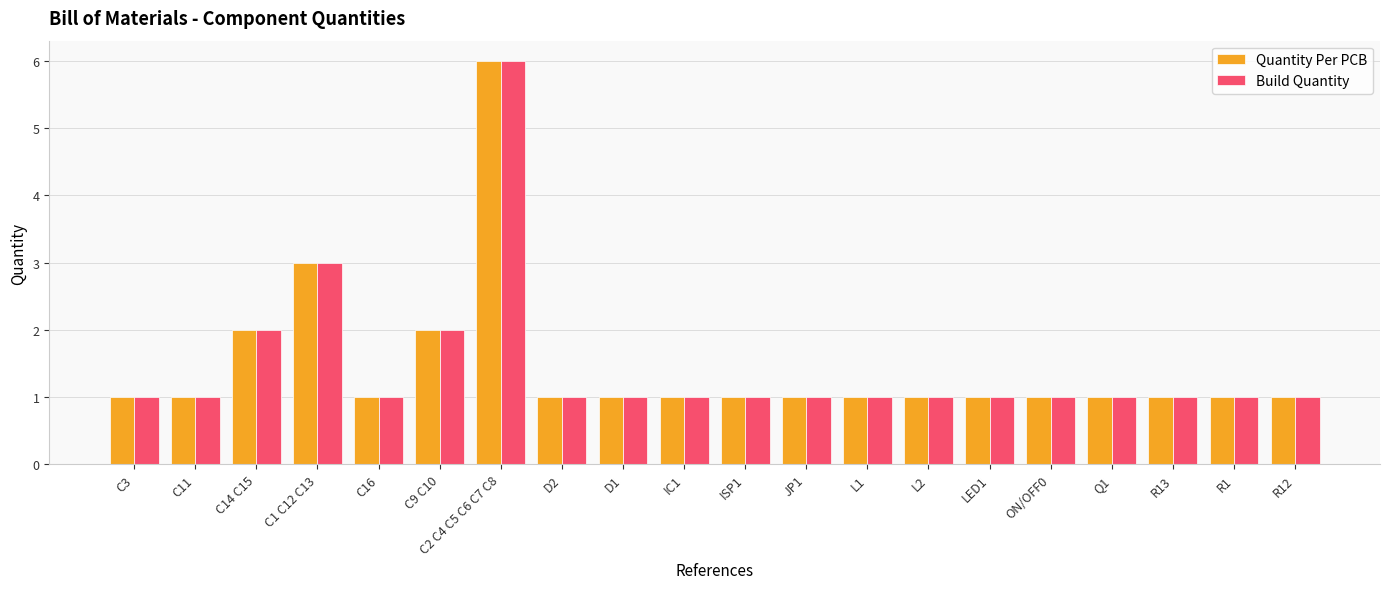

The Quantity Per PCB series shows 3 at C1 C12 C13. True or false?

True